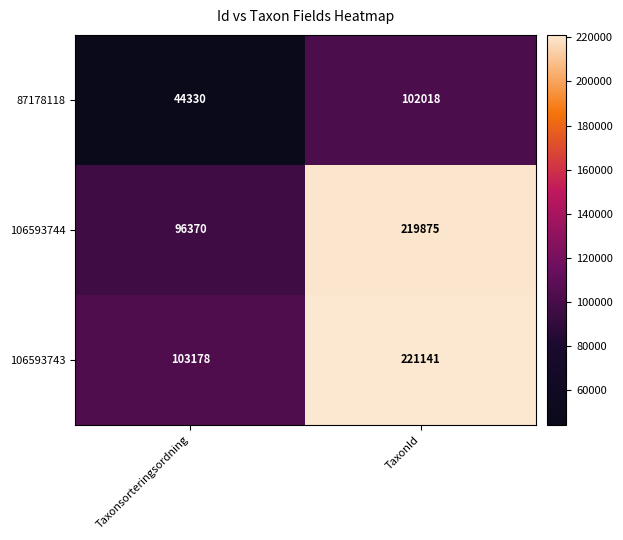

Which category has the lowest value across all series?

Taxonsorteringsordning